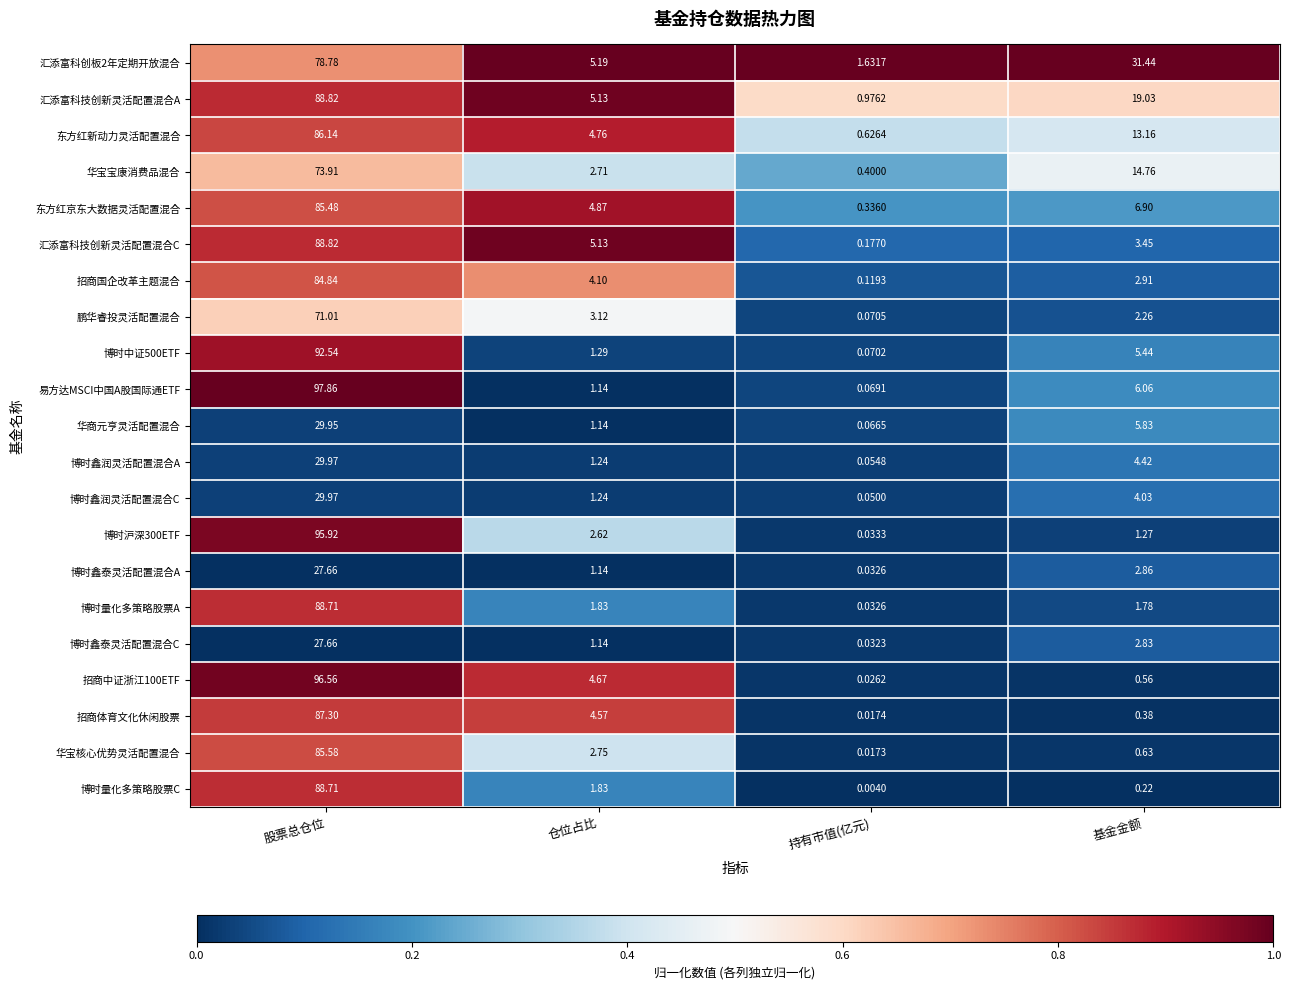

Which series has the largest range (max minus min)?

易方达MSCI中国A股国际通ETF